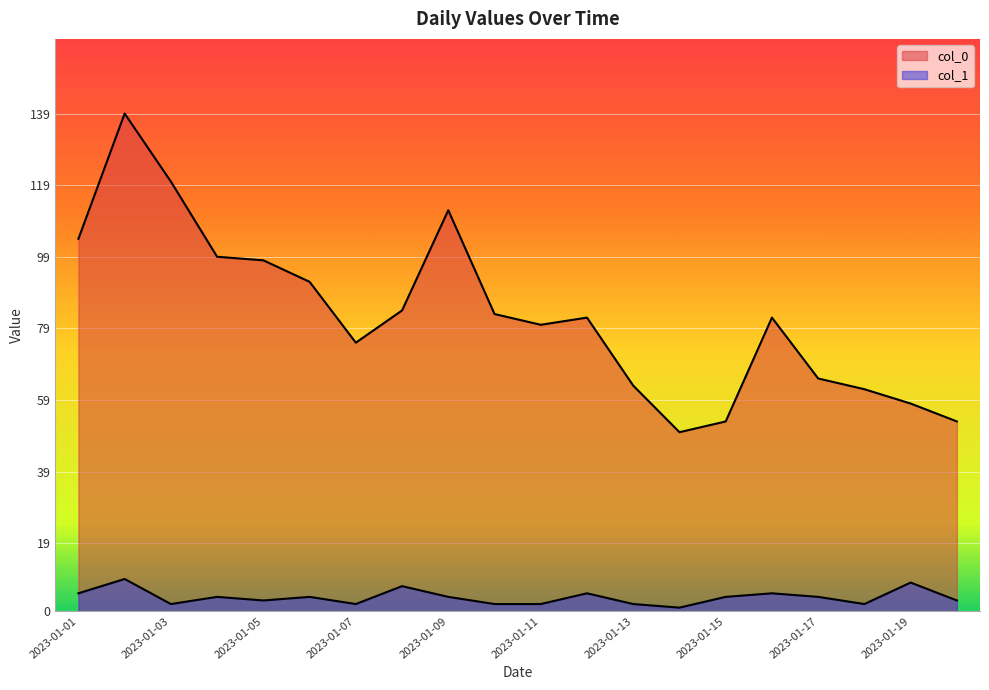

List the series in order of their overall mean, lowest first.

col_1, col_0